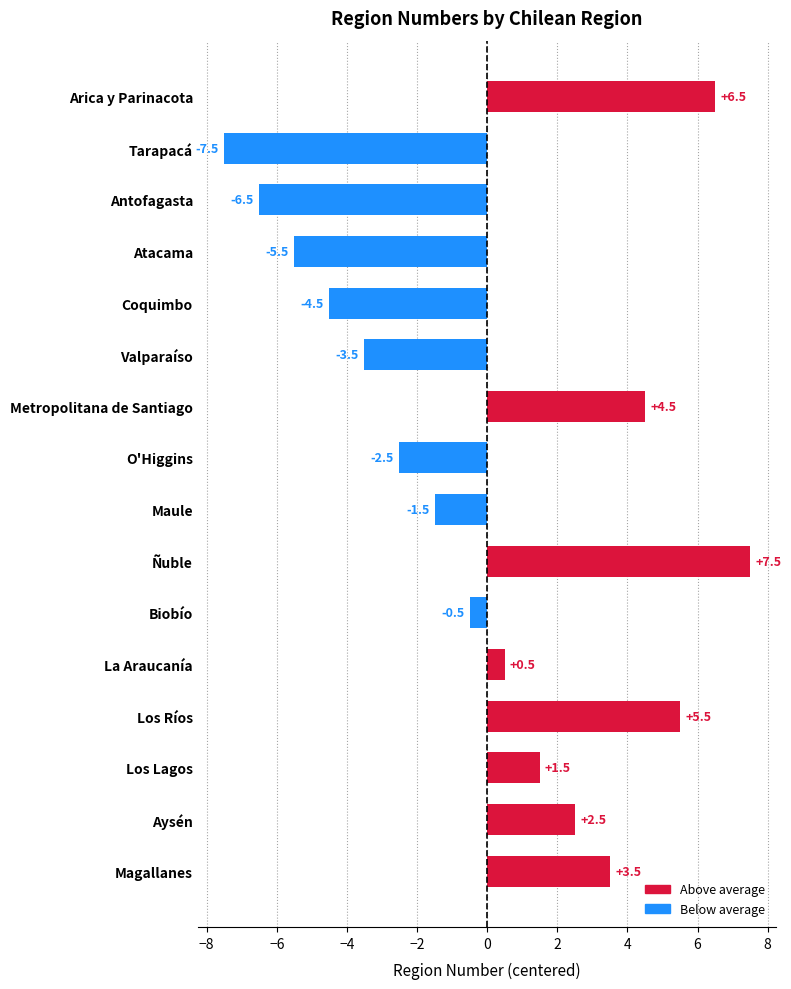

Which label corresponds to the smallest value in the chart?

Tarapacá